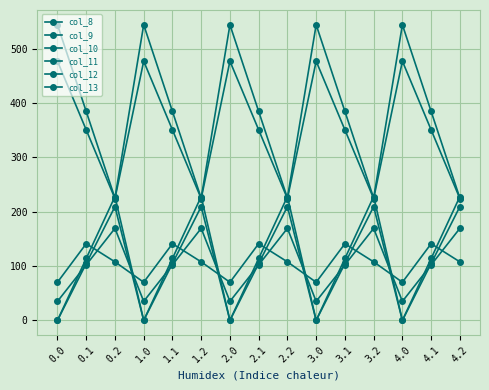

Is it true that col_13 equals 141.2 at 1.1?

True